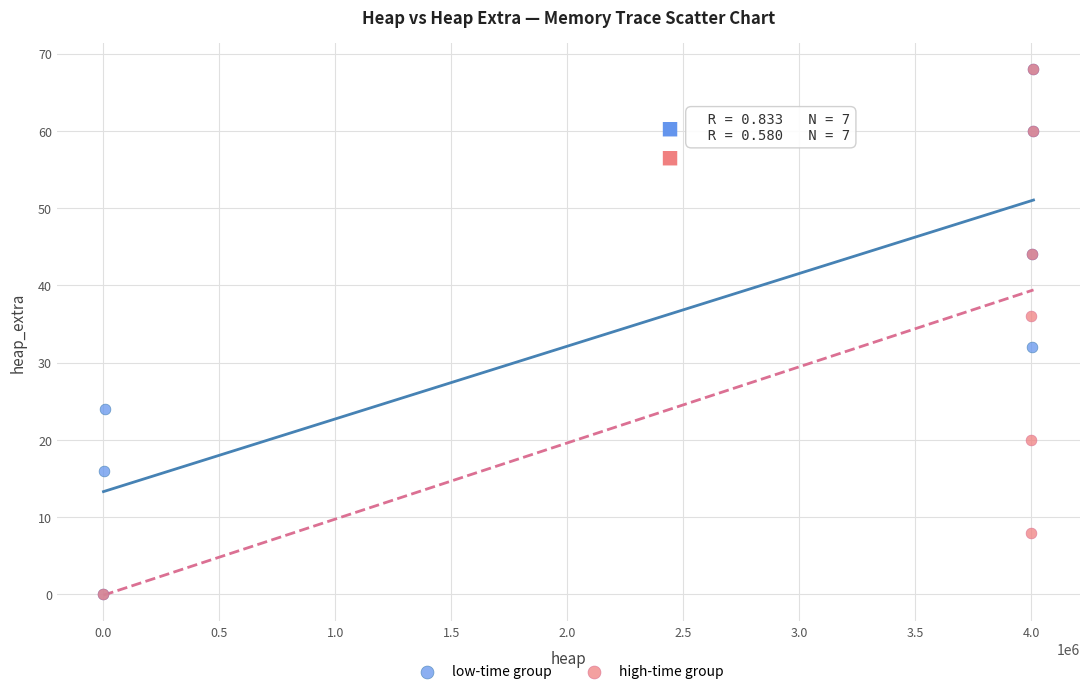

What are all the series names shown in the legend?

low-time group, high-time group